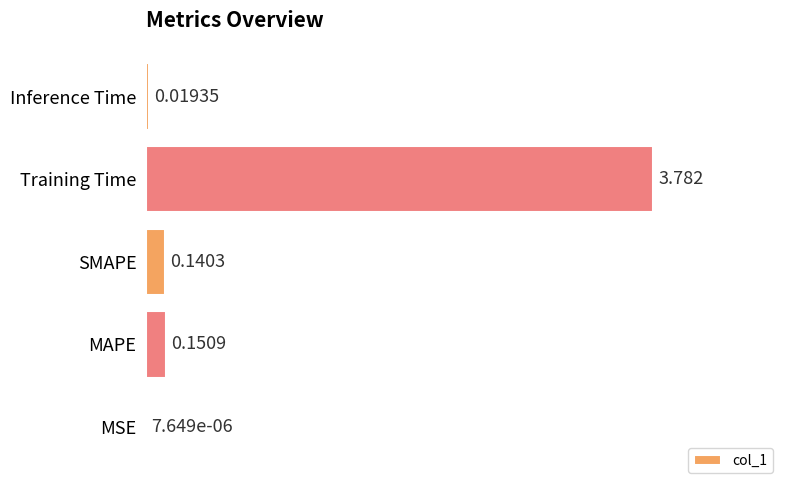

Which category has the highest value across all series?

Training Time